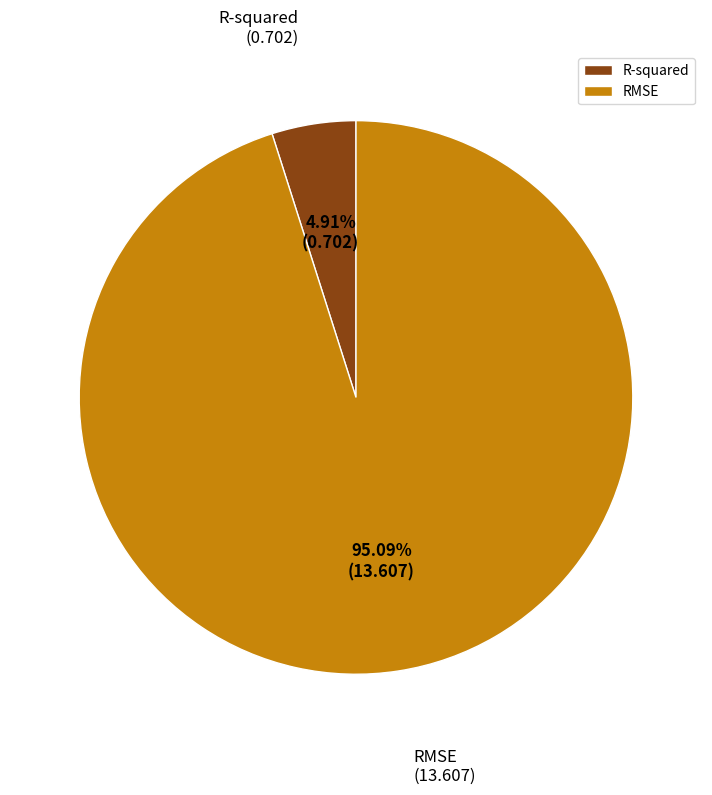

Combined, what portion of the pie is R-squared and RMSE?

100.0%